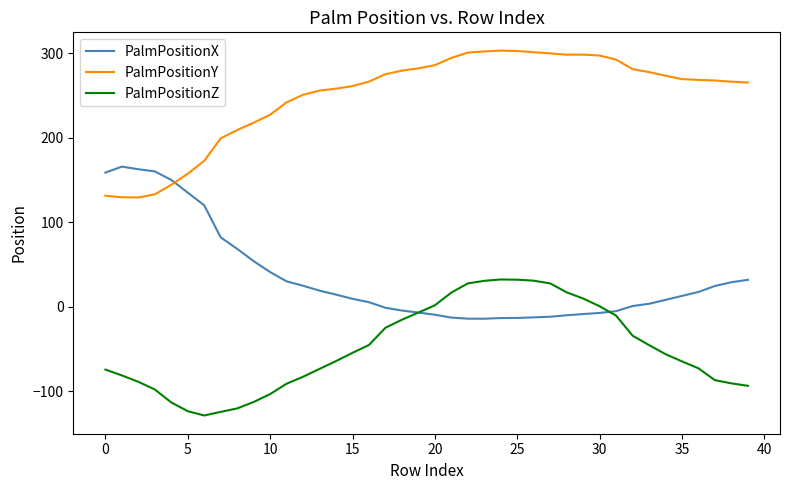

List the series in order of their peak value, highest first.

PalmPositionY, PalmPositionX, PalmPositionZ